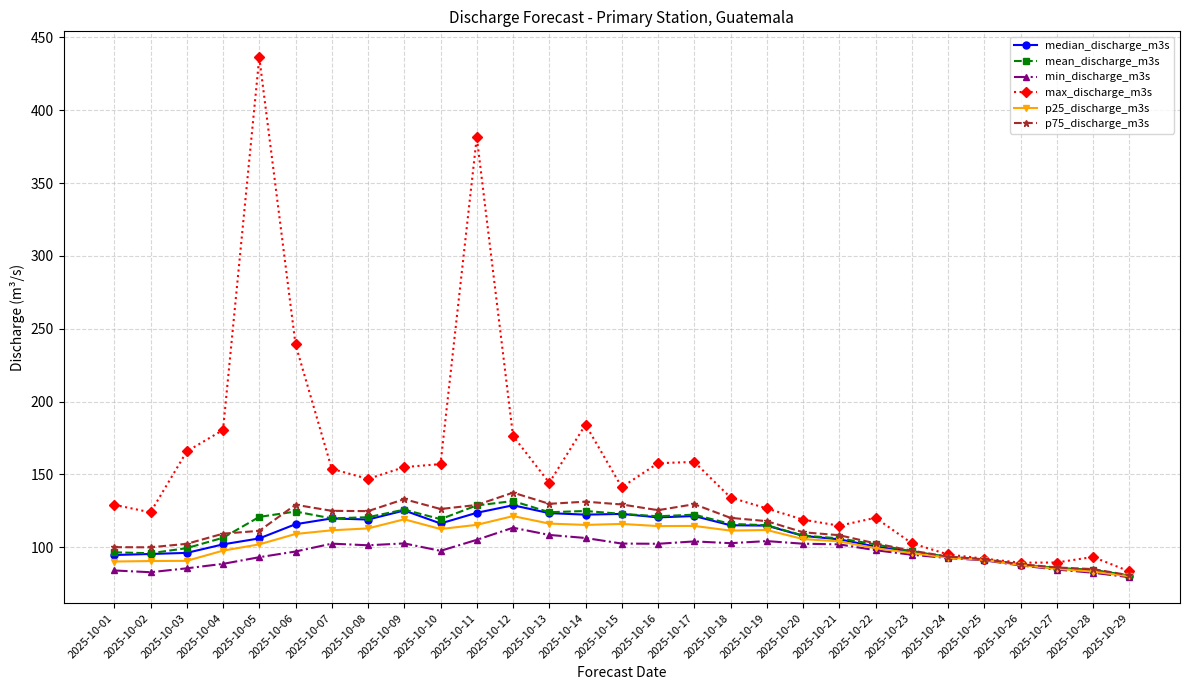

True or false: p75_discharge_m3s has more than 2 points higher than both neighbors.

True